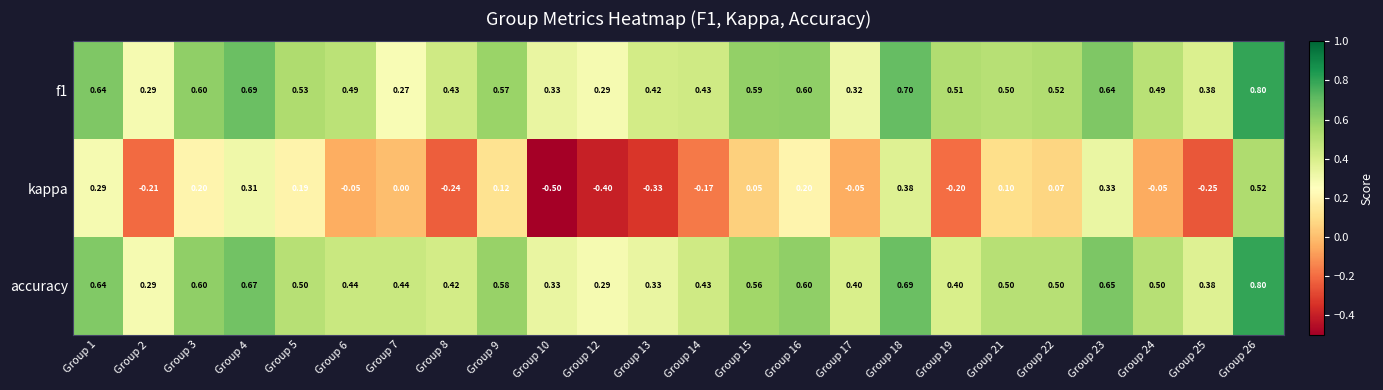

Which series has the largest range (max minus min)?

kappa